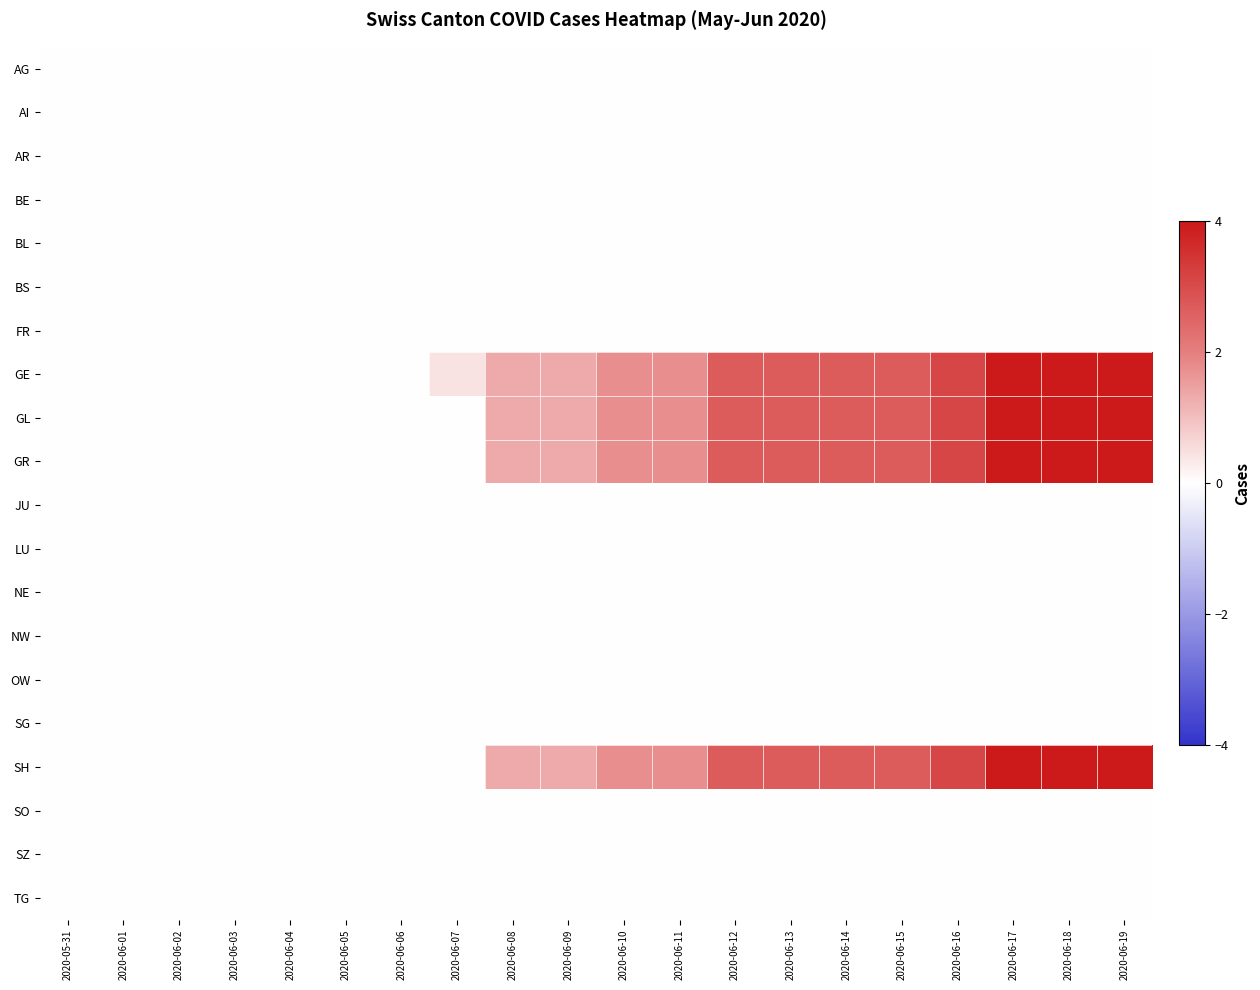

At how many categories does at least one series exceed 0?

13